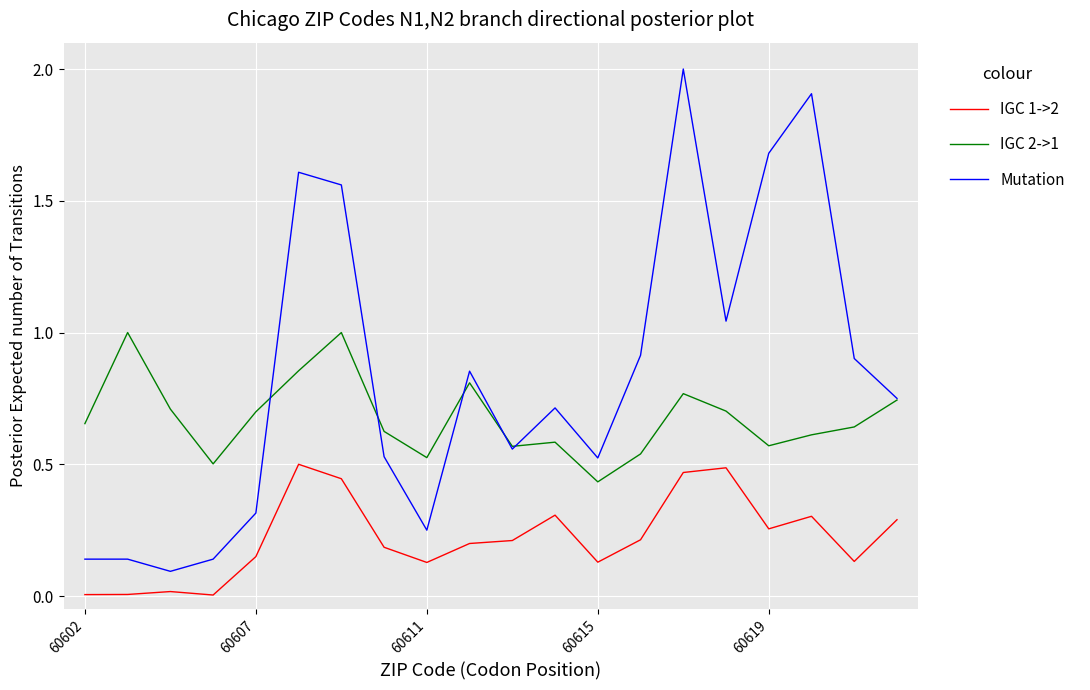

What is the sum of all IGC 1->2 values?

4.4